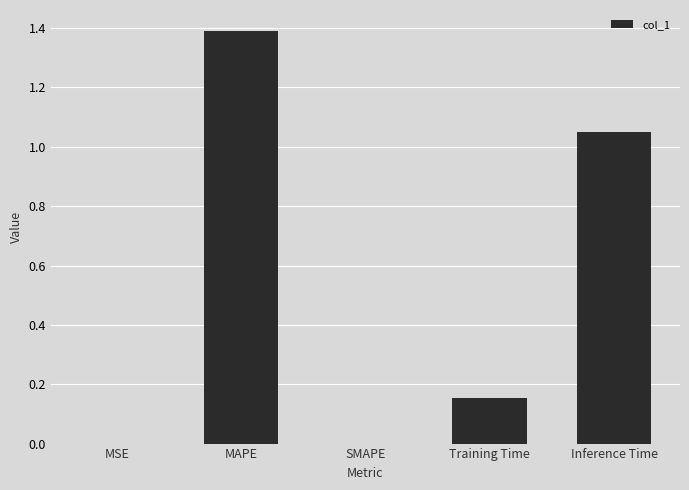

What is the ratio of the value at Inference Time to the value at MAPE?

0.8